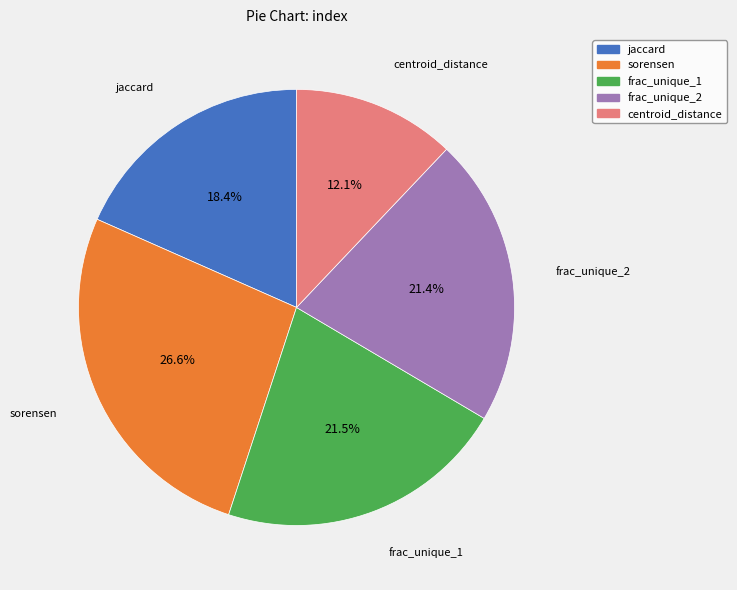

Does frac_unique_2 represent more than half of the total?

No